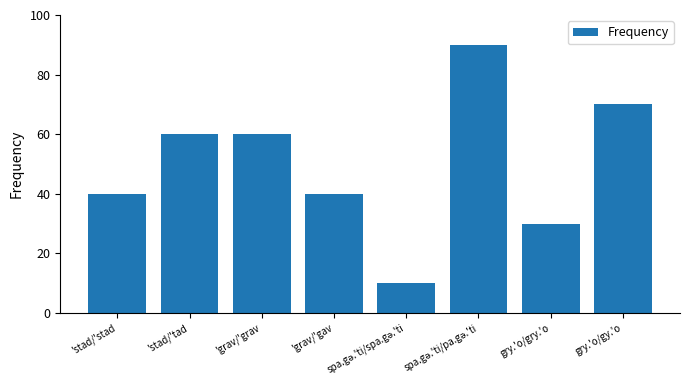

What position from the left is gry.'o/gy.'o?

8